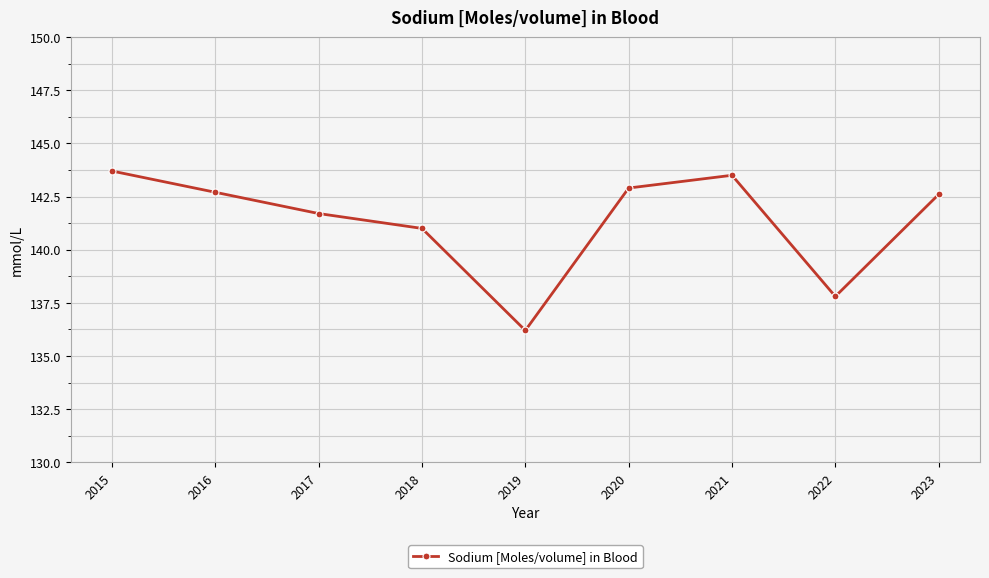

At which label does the data first exceed 142?

2015